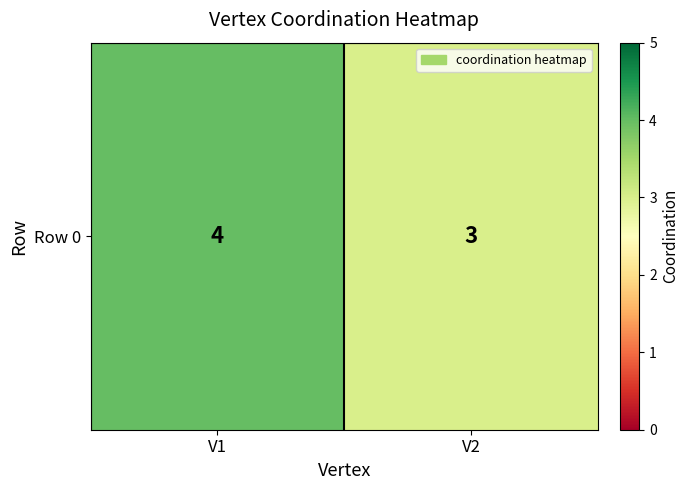

Reading left to right, transcribe all the data shown in this chart.

4	3